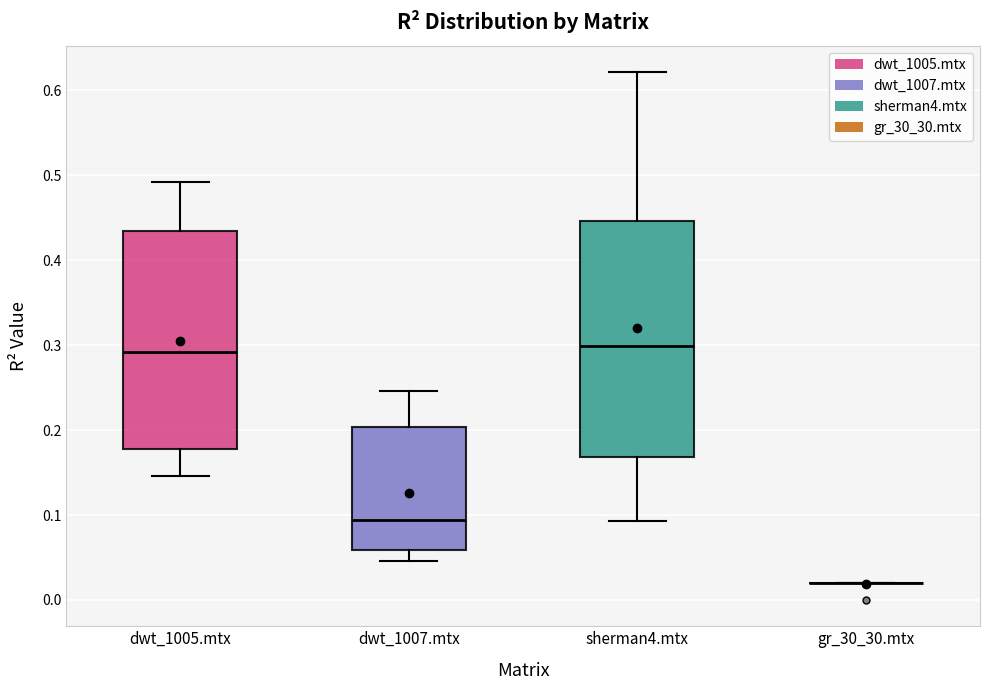

Which box is the tallest, from its lower edge to its upper edge?

sherman4.mtx